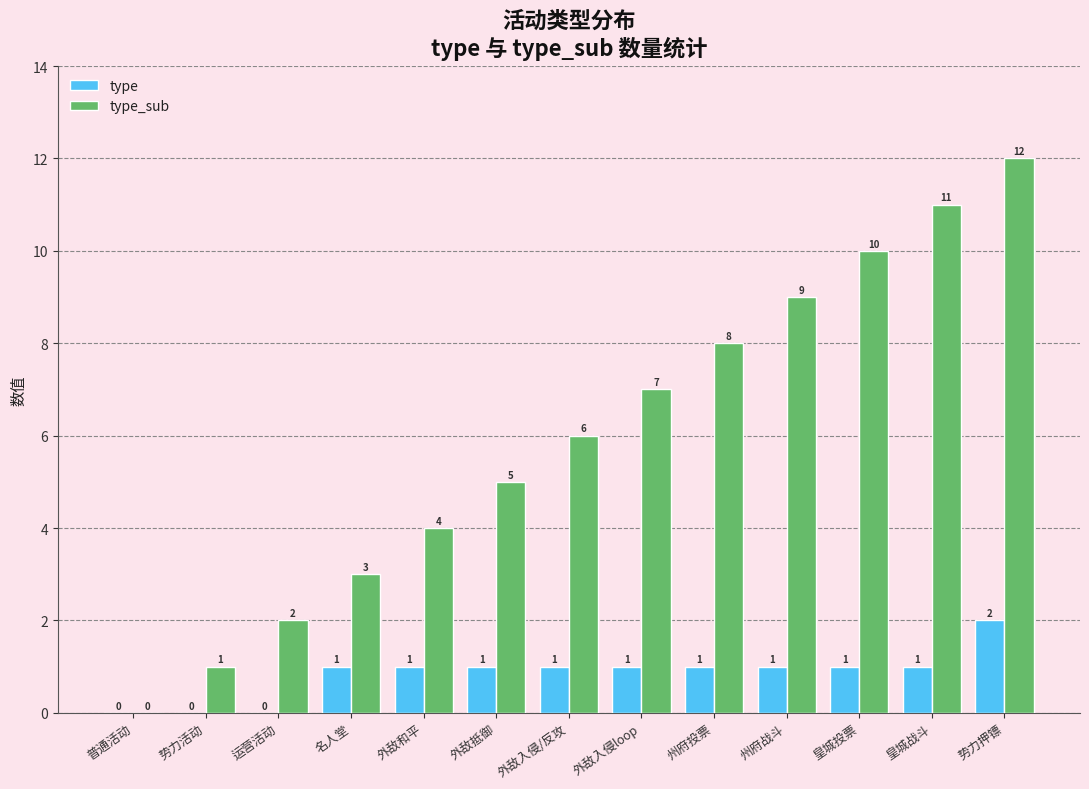

Which category has the highest value in the type series?

势力押镖